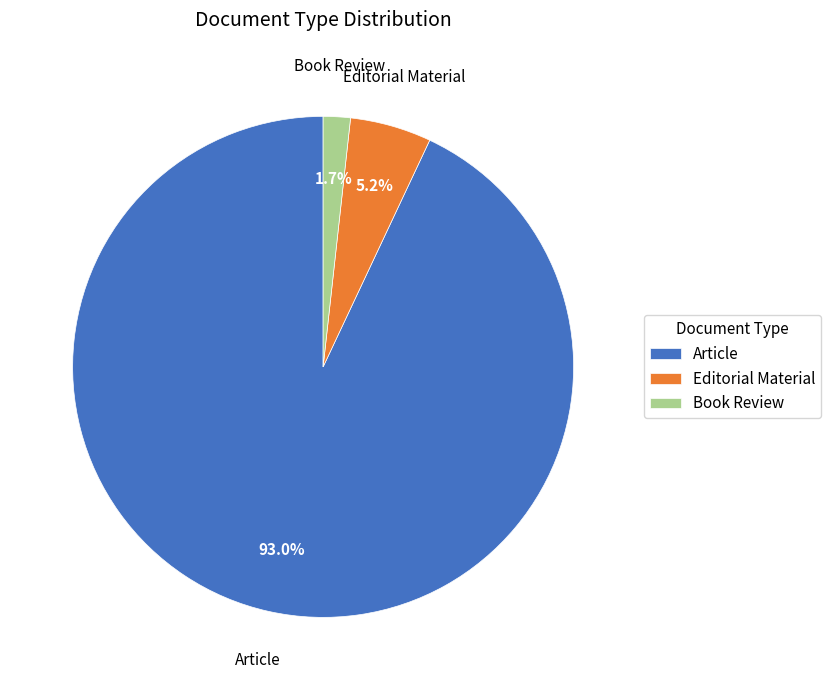

Which slice is the smallest?

Book Review